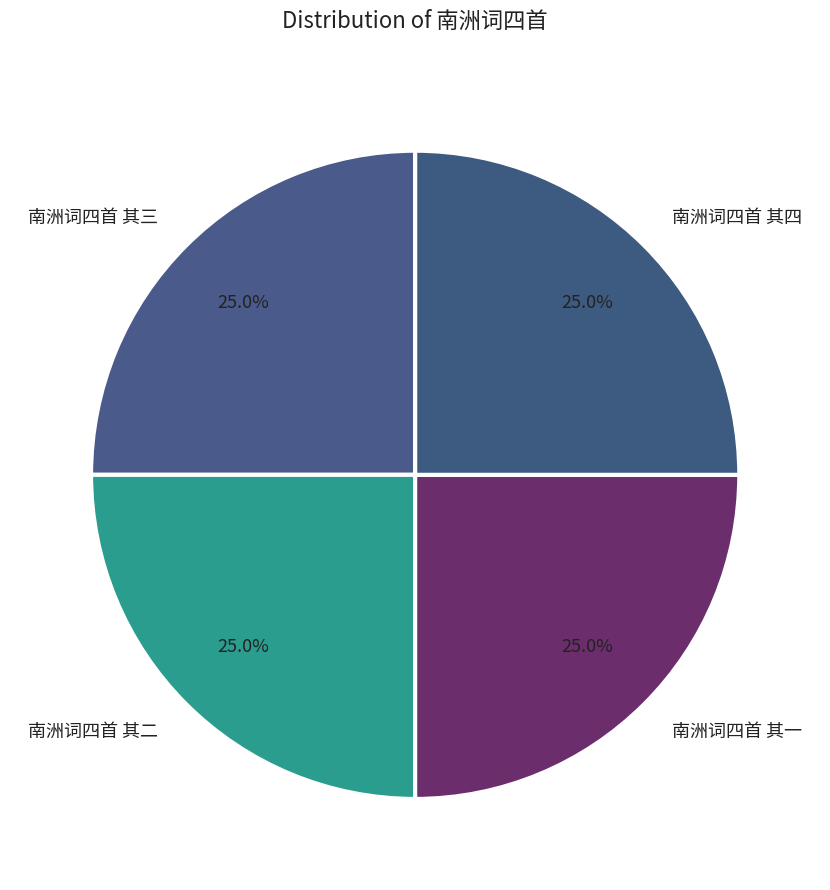

What portion of the pie excludes 南洲词四首 其三?

75.0%